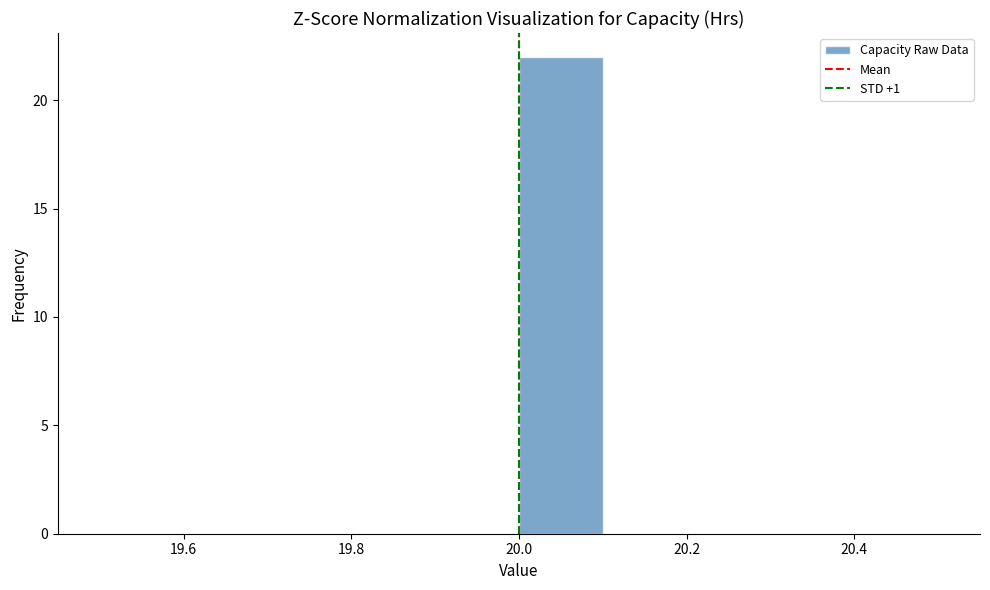

How tall is the bar that spans 20.0 to 20.1 on the x-axis? The values are not printed on the chart, so give them approximately, as read against the axis.

22